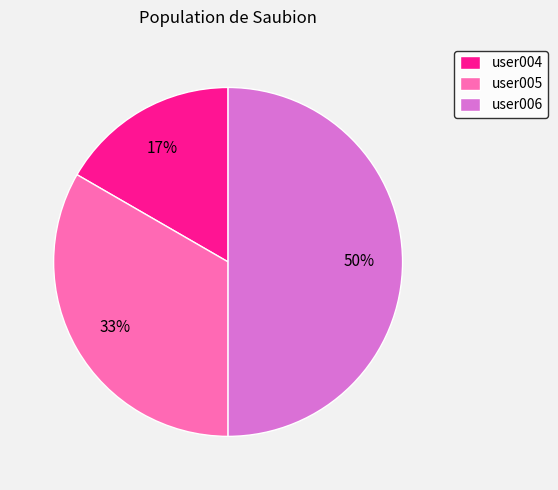

Does user005 account for over 50% of the chart?

No